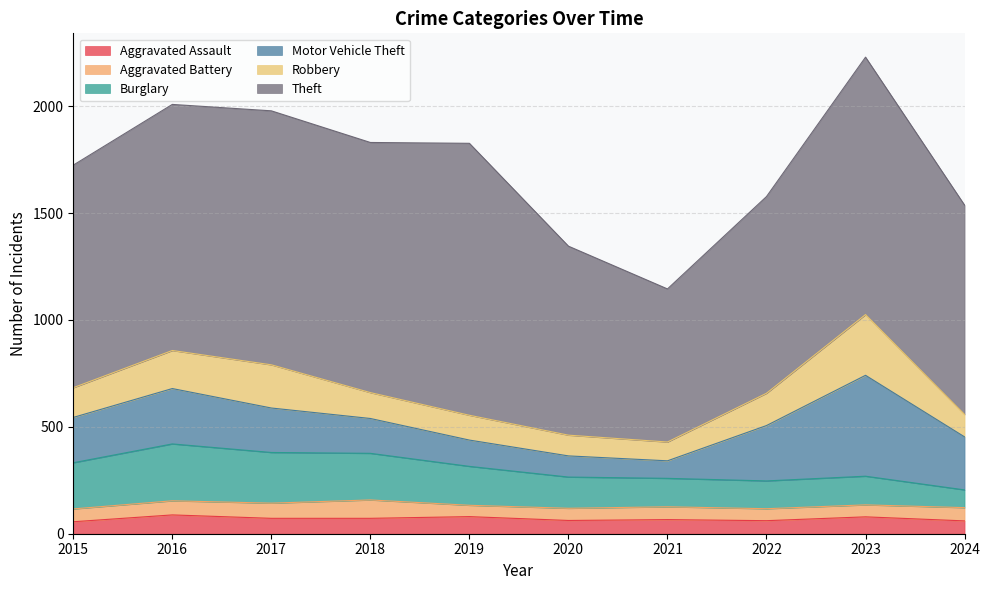

How many interior local peaks does the Robbery series have?

2